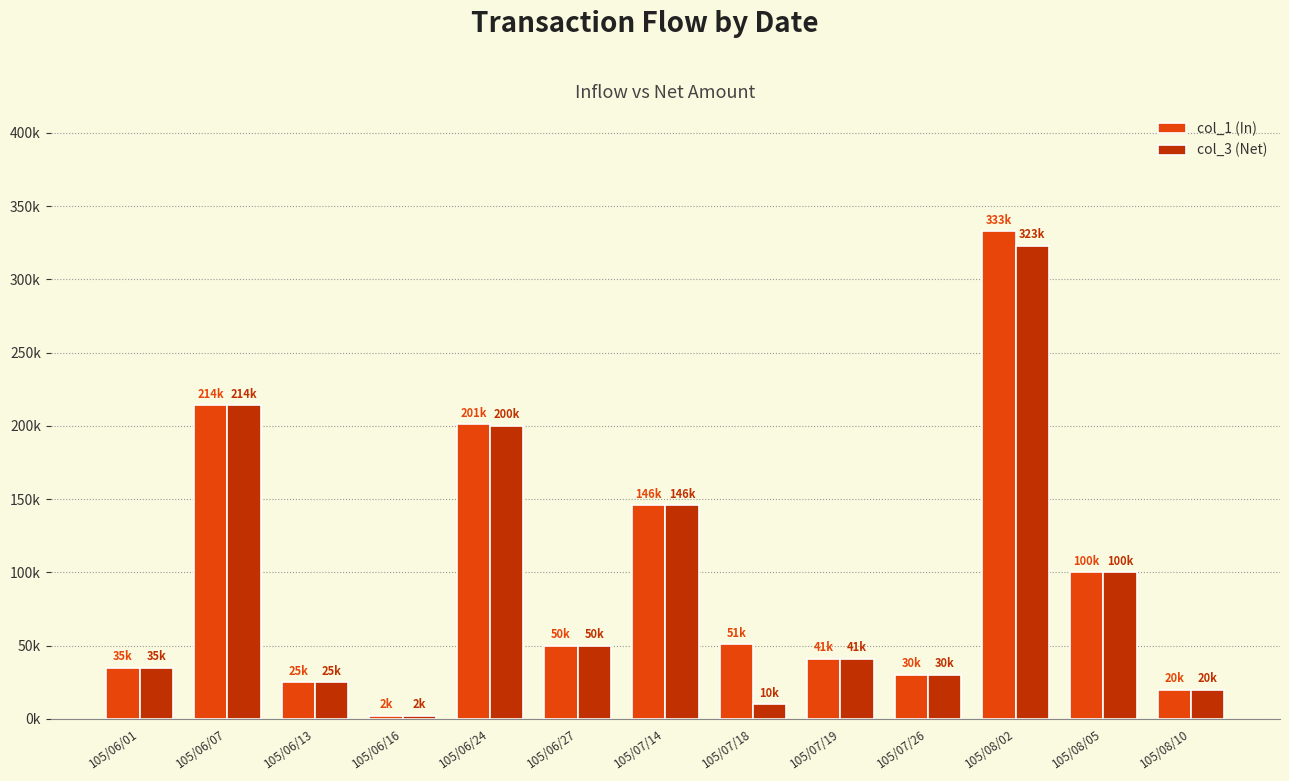

What are all the series names shown in the legend?

col_1 (In), col_3 (Net)